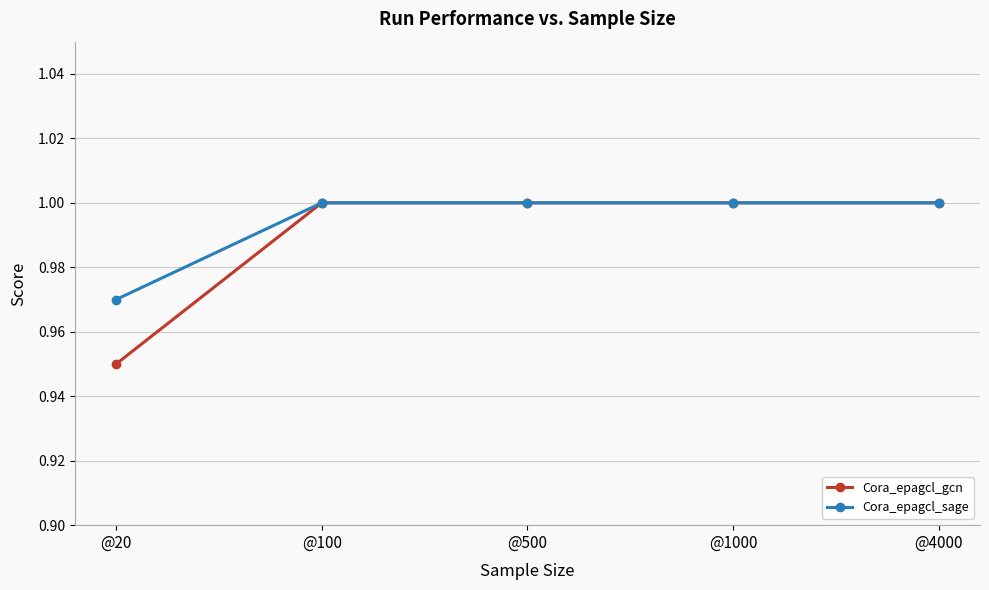

Which series has the widest spread of values?

Cora_epagcl_gcn